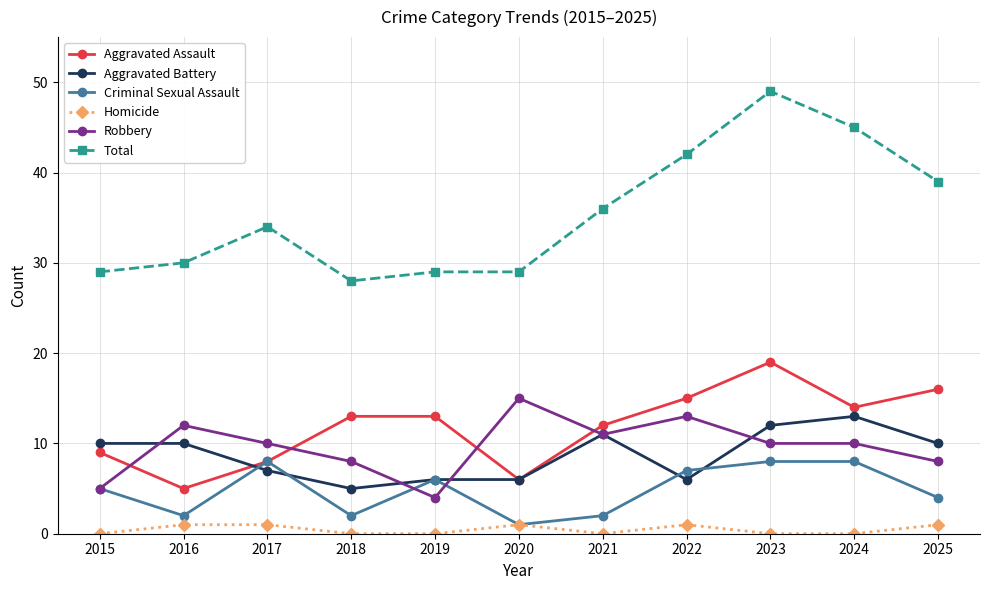

The value of Total at 2020 is 47. True or false?

False